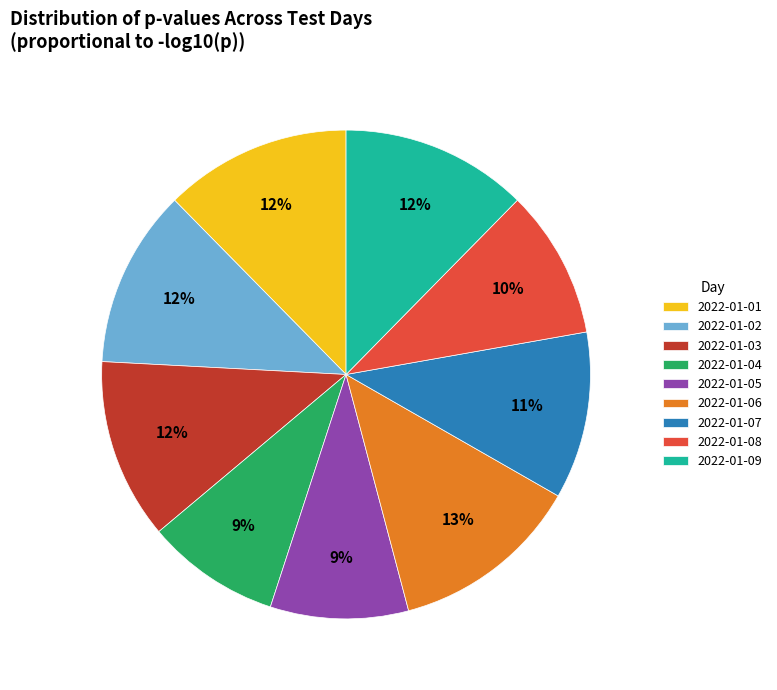

Is it true that 2022-01-05 is 17% of the pie?

False